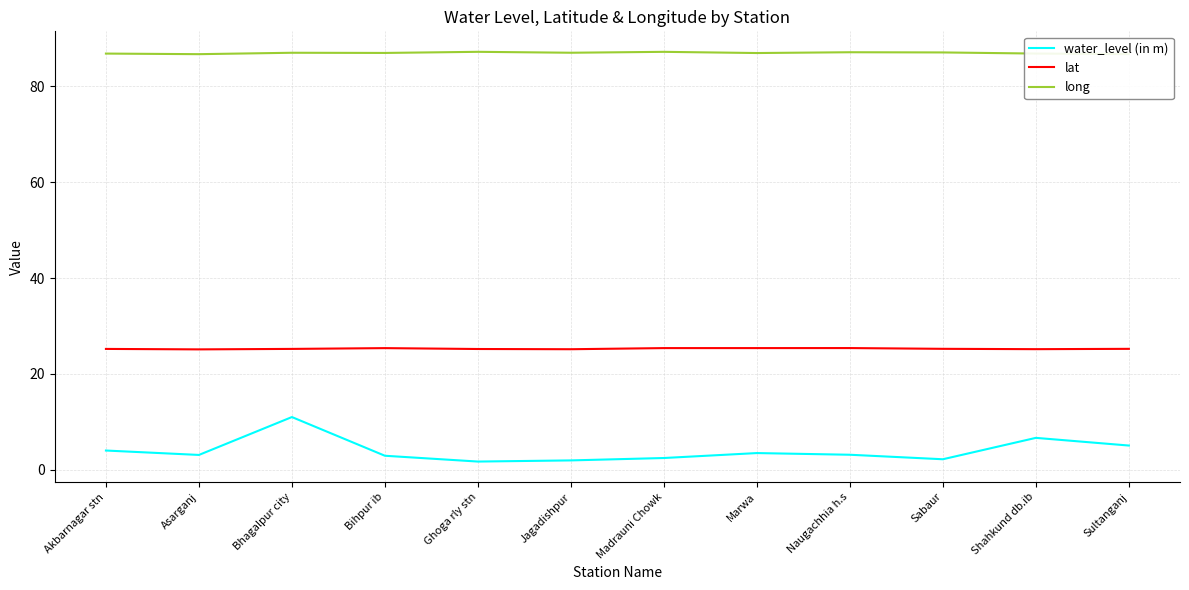

Which series has the largest total across all categories?

long